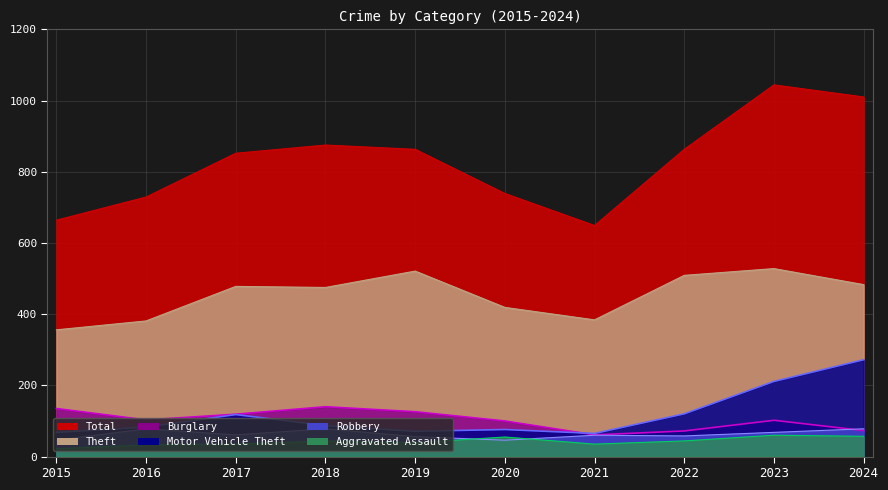

Rank the series by their maximum value, from lowest to highest.

Aggravated Assault, Robbery, Burglary, Motor Vehicle Theft, Theft, Total